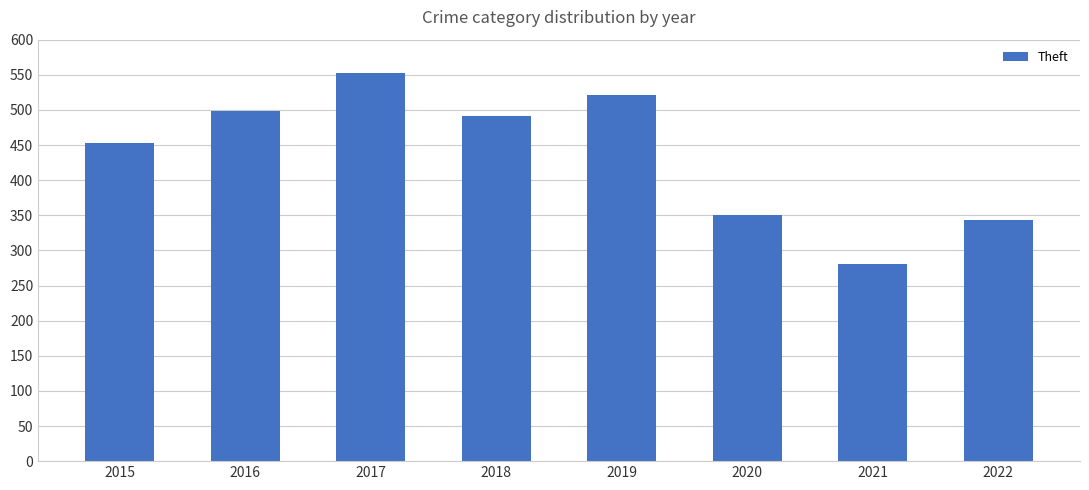

What is the average value?

436